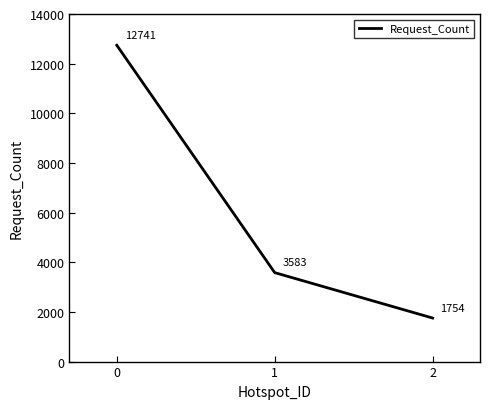

Reading left to right, list all the values displayed in this chart.

12741	3583	1754